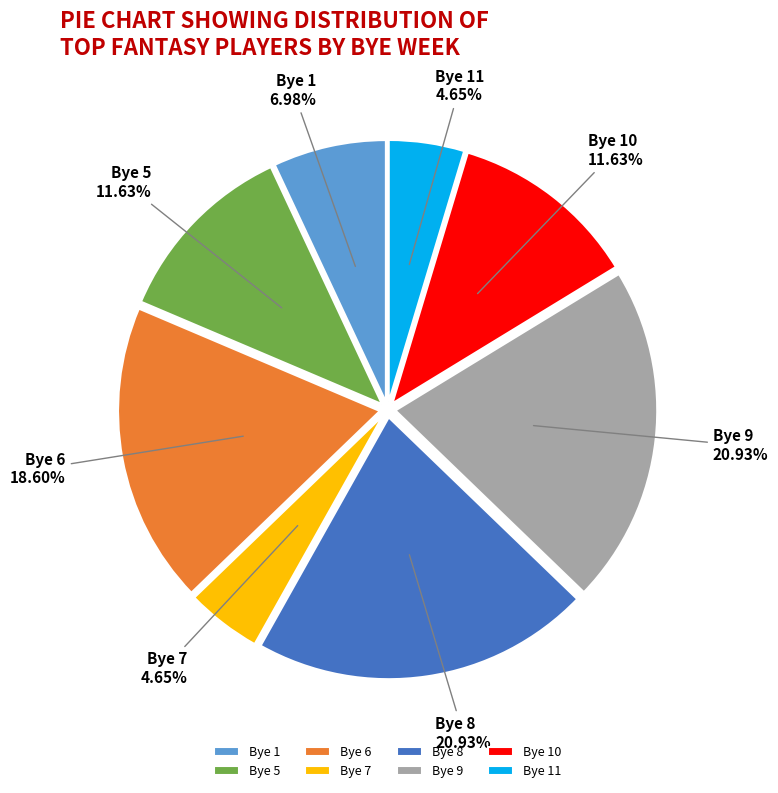

Which has a higher value, Bye 1 or Bye 5?

Bye 5